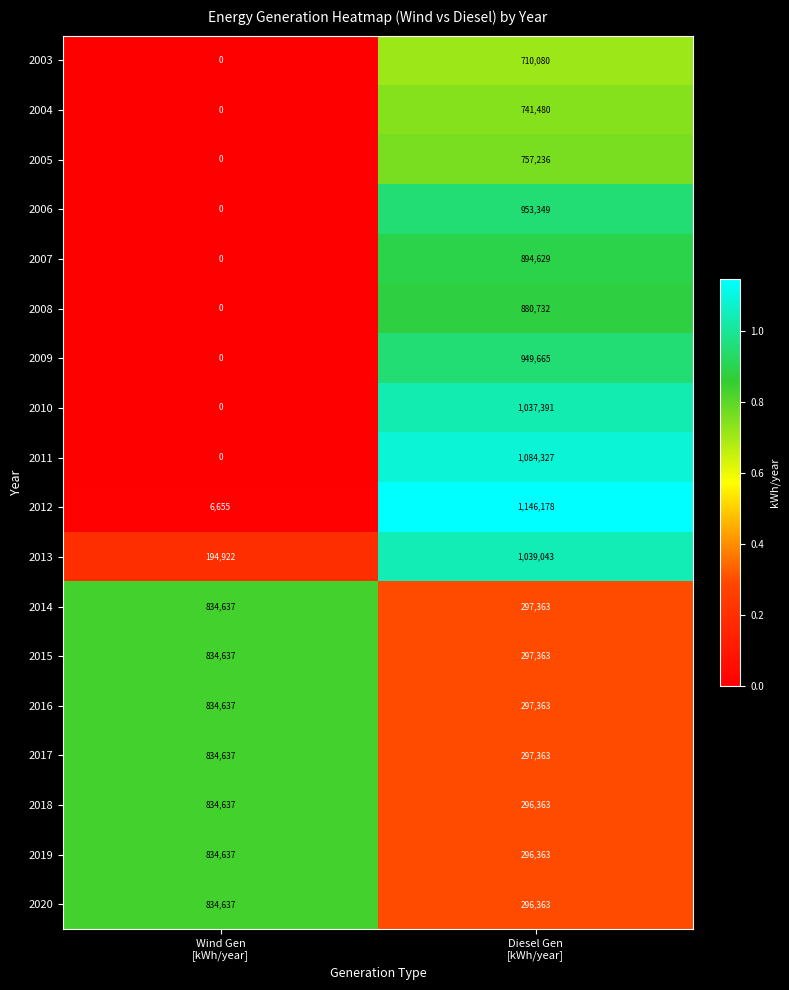

What is the sum of all 2015 values?

1132000